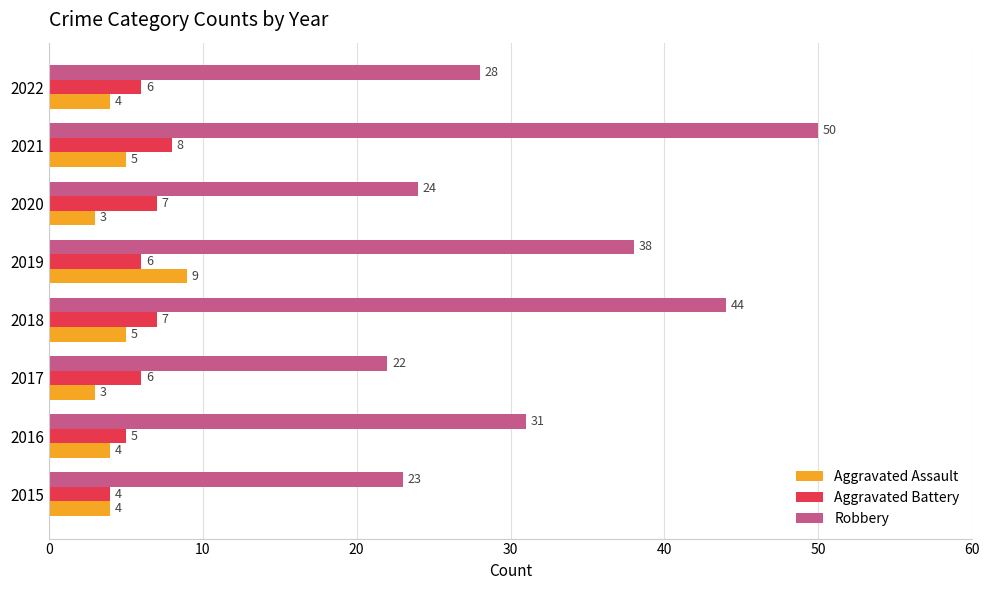

Which category has the highest value in the Robbery series?

2021